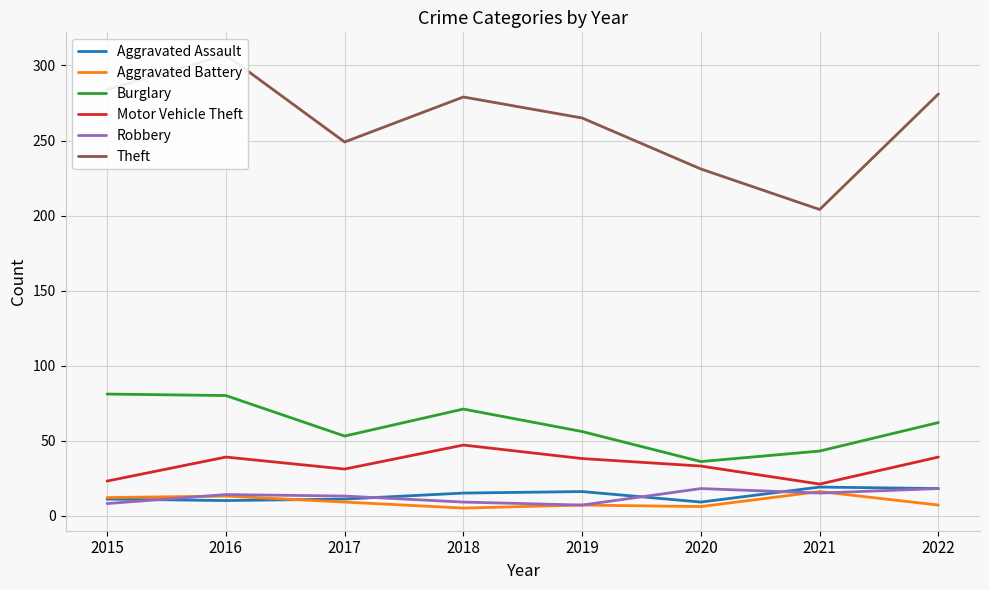

True or false: Motor Vehicle Theft has a value of 38 at 2019.

True